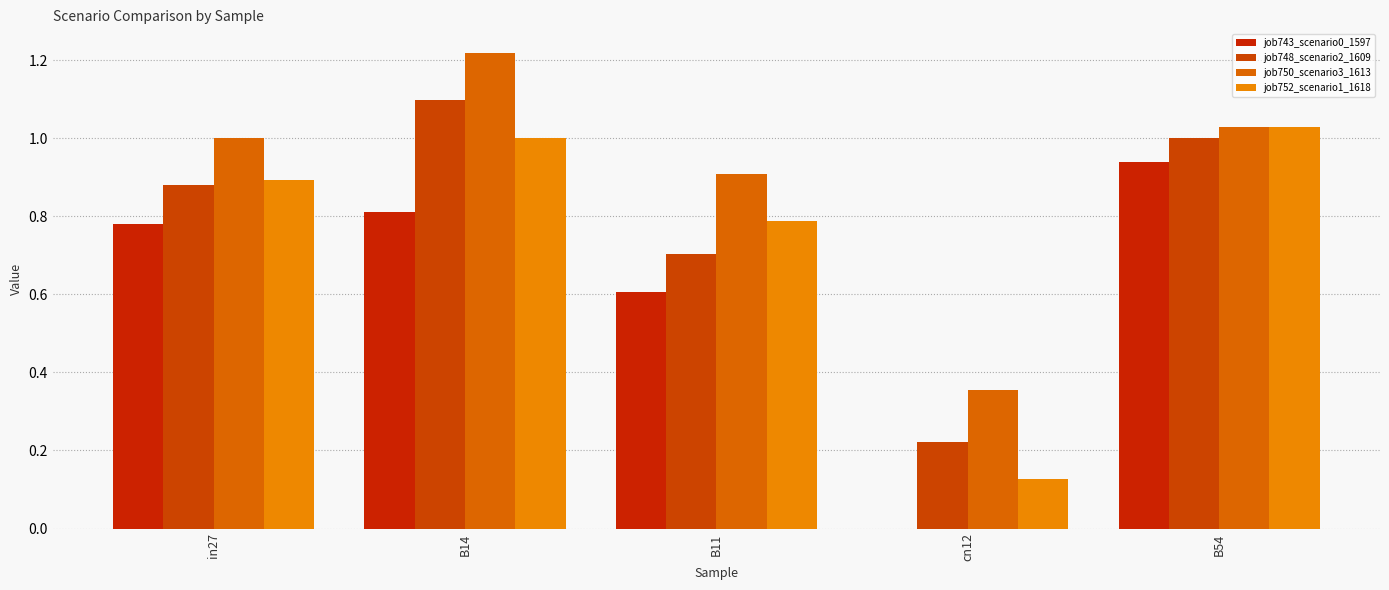

The job748_scenario2_1609 series shows 0.1 at cn12. True or false?

False